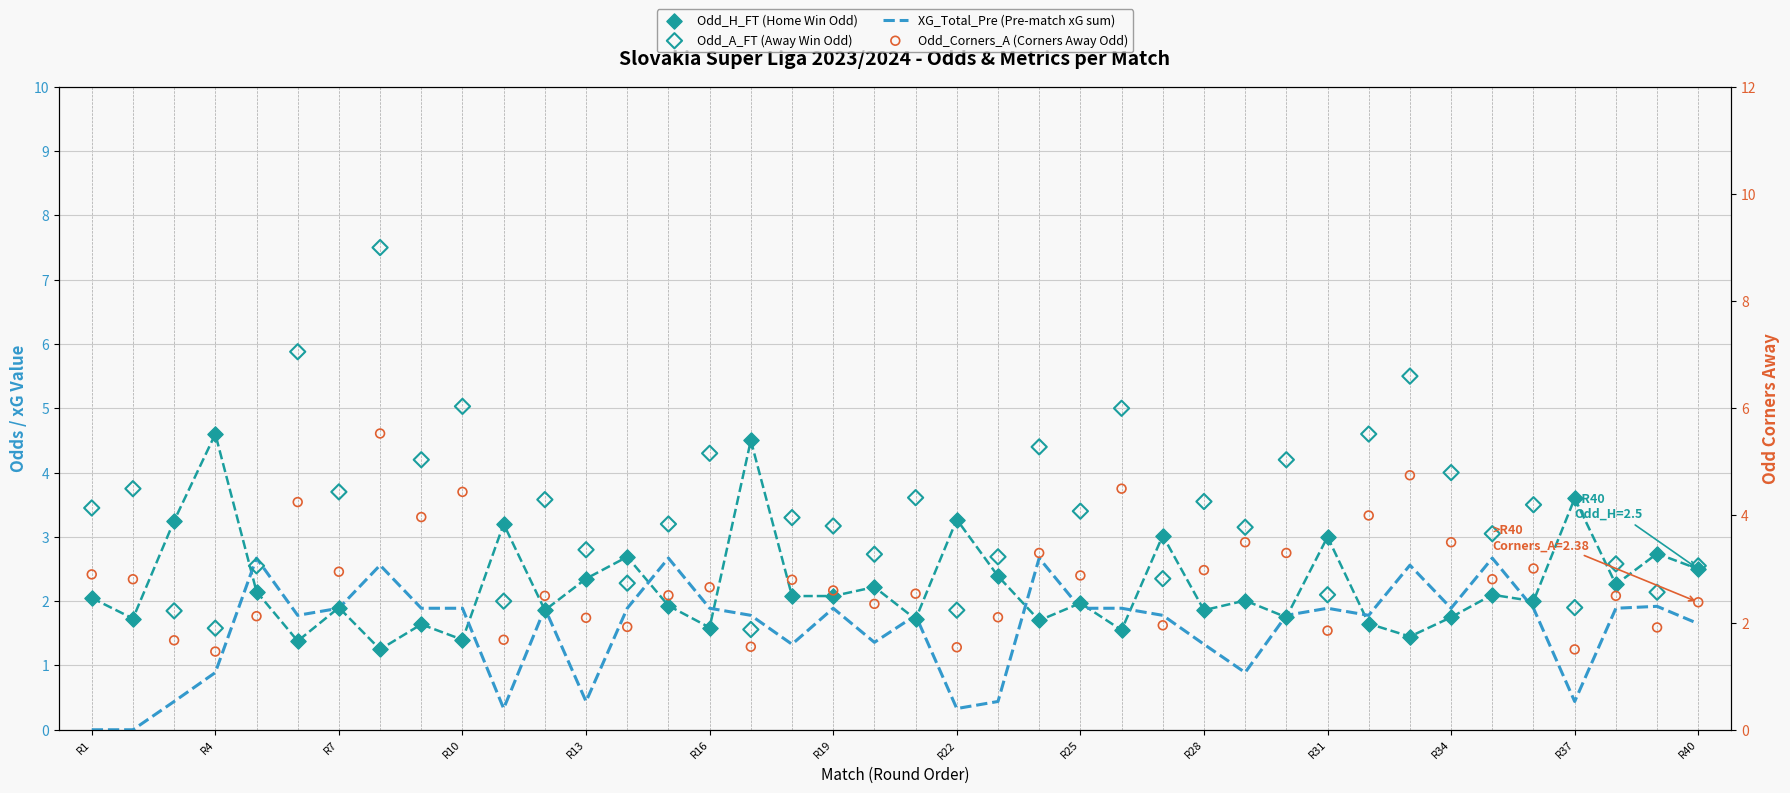

Which series reaches the maximum Y coordinate?

Odd_A_FT (Away Win Odd)